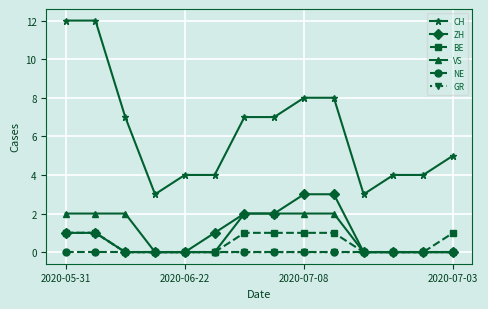

How many series are shown in this chart?

6